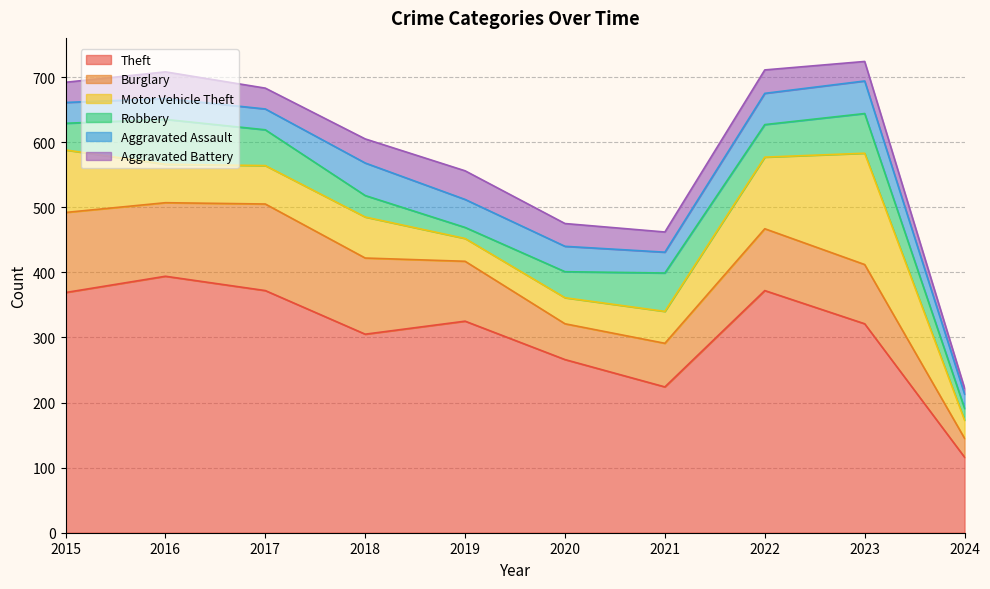

What is the maximum value shown in the chart?

394